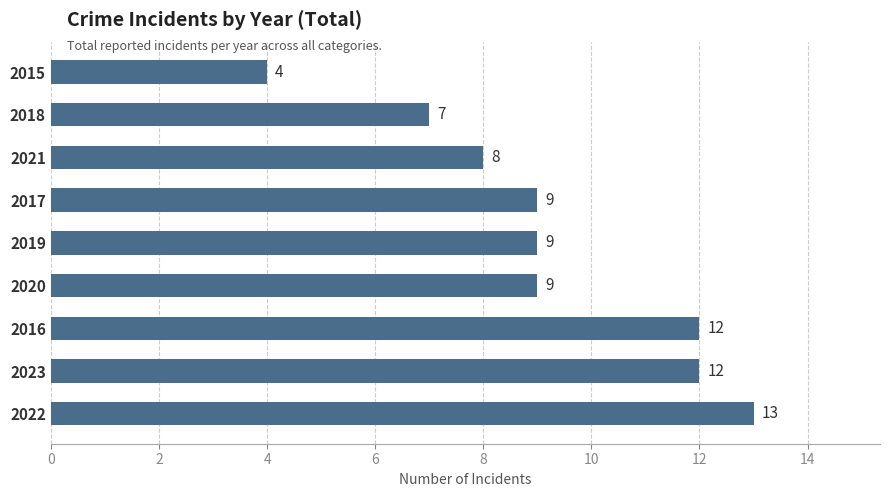

What is the difference between the maximum and minimum values?

9